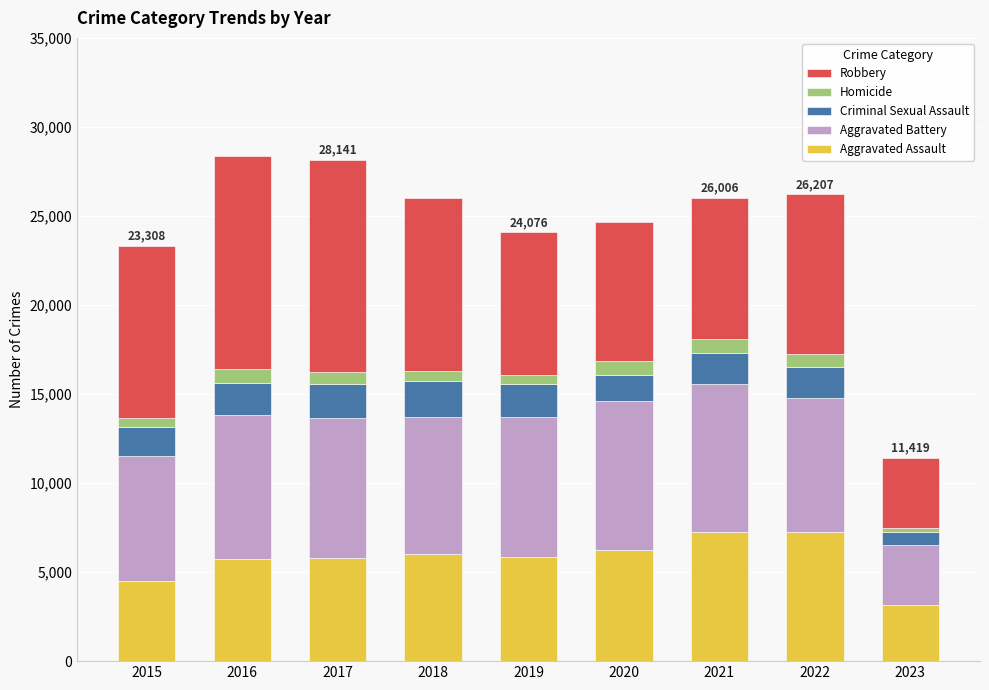

How many bars are there in total?

9